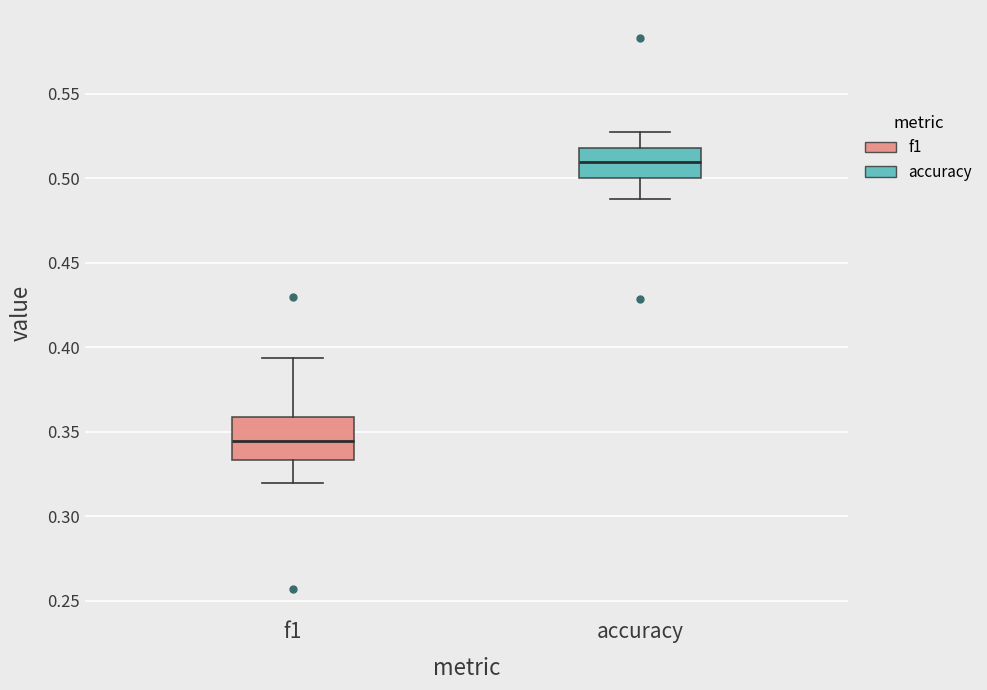

Reading left to right, transcribe this box plot: for each box, give where its median line is, the range the box spans, and where its two whiskers end, as read against the y-axis. The values are not printed on the chart, so give them approximately, as read against the axis.

f1: median 0.345, box 0.335 to 0.360, whiskers 0.320 to 0.395
accuracy: median 0.510, box 0.500 to 0.520, whiskers 0.490 to 0.525